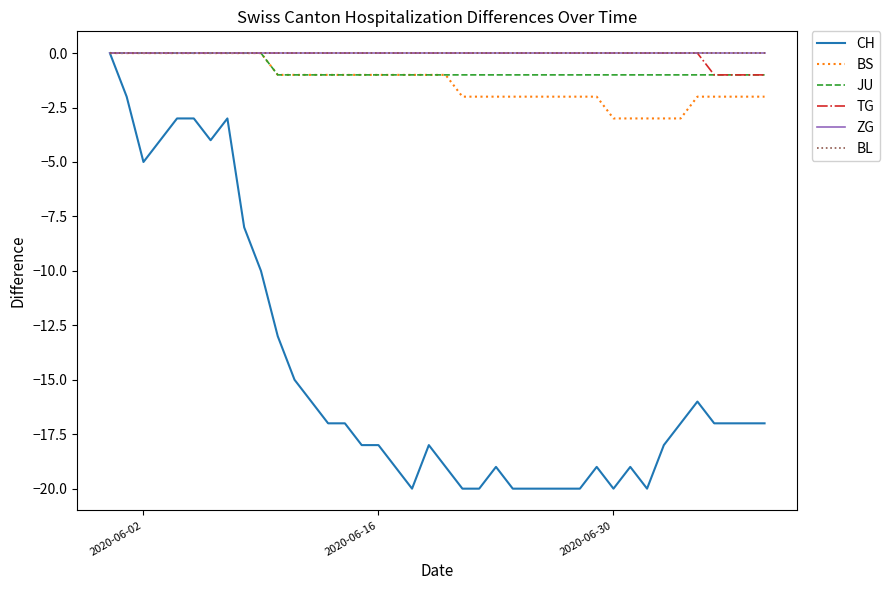

How many lines are shown in the chart?

6